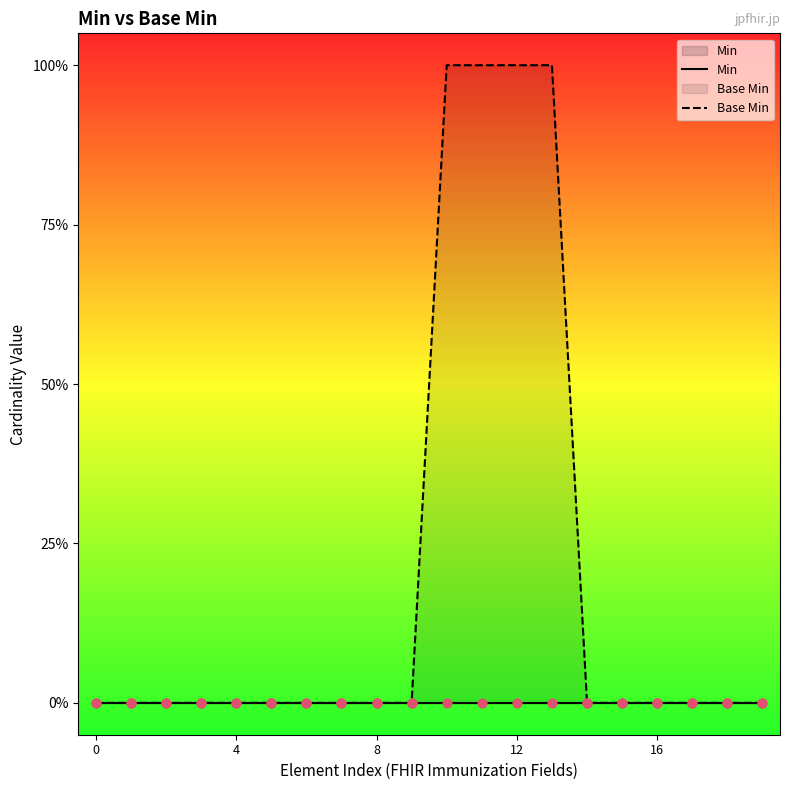

Is the value of Base Min at 8 greater than the value of Min at 15?

No